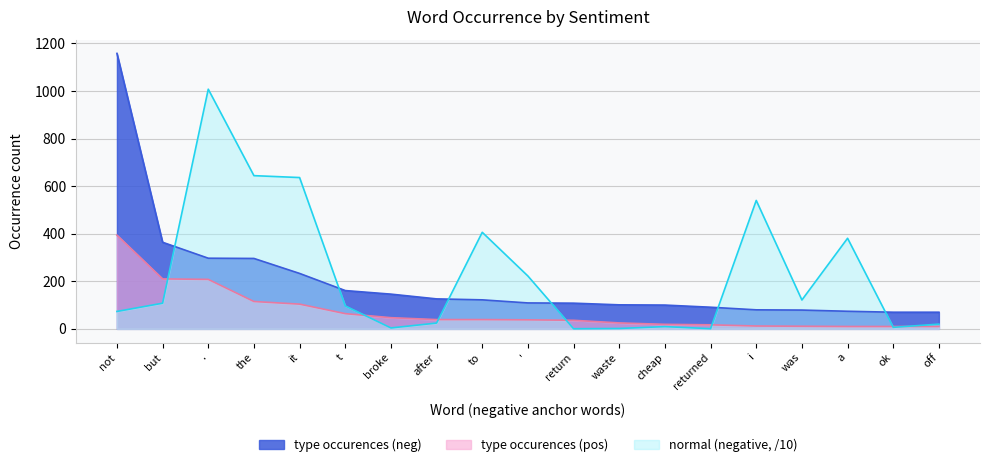

What are all the series names shown in the legend?

type occurences (neg), type occurences (pos), normal (negative, /10)